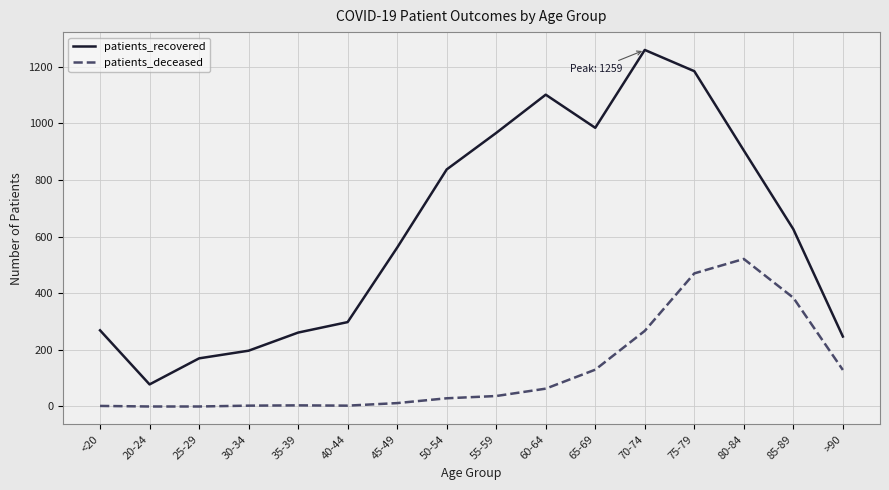

What is the maximum value for patients_recovered?

1259